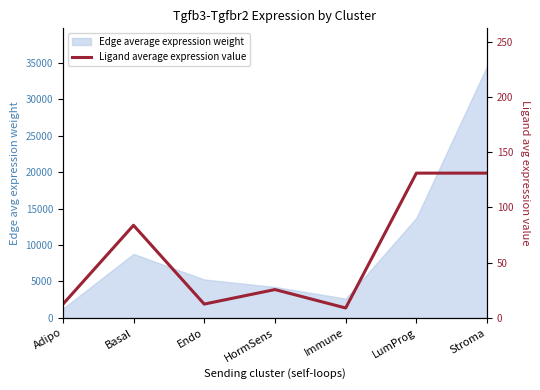

What is the value of the 5th point from the left?

9.0